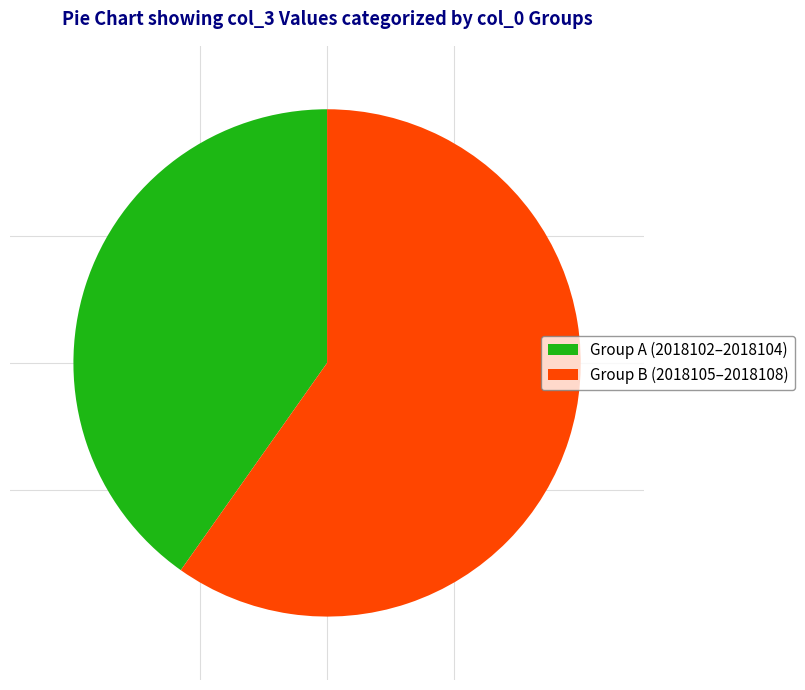

Is the sum of Group B (2018105–2018108) and Group A (2018102–2018104) greater than half?

Yes